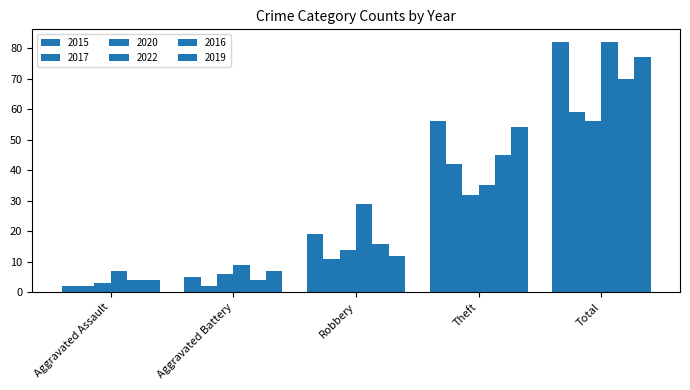

At which label does 2017 first exceed 11?

Theft